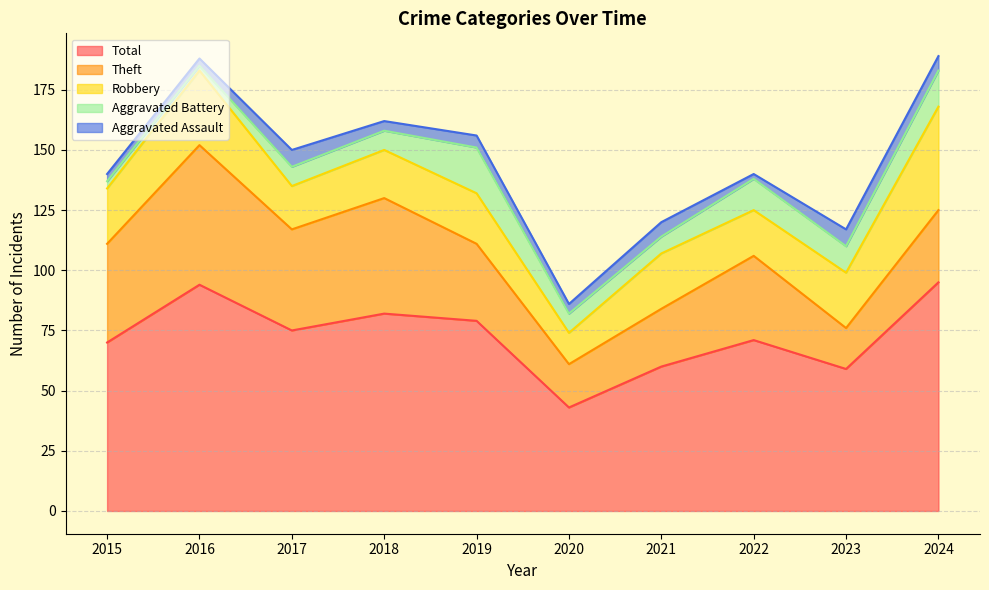

What is the sum of all Aggravated Battery values?

94